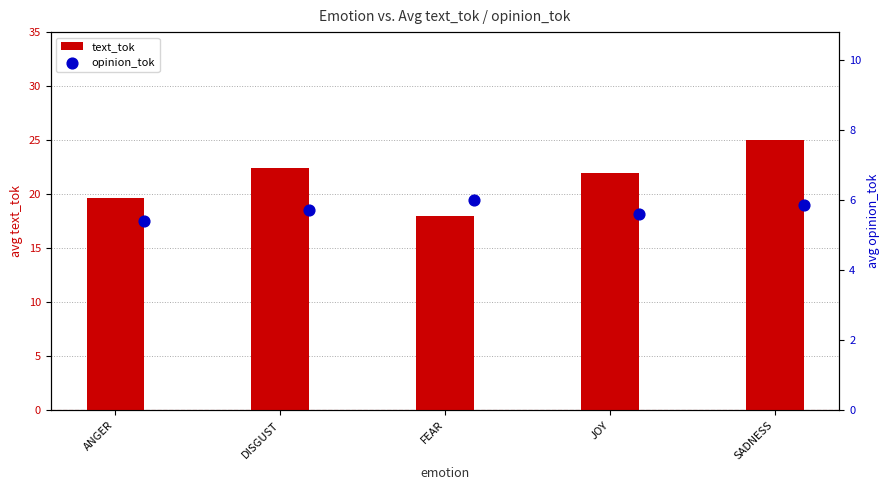

Which series contains the lowest Y value?

opinion_tok